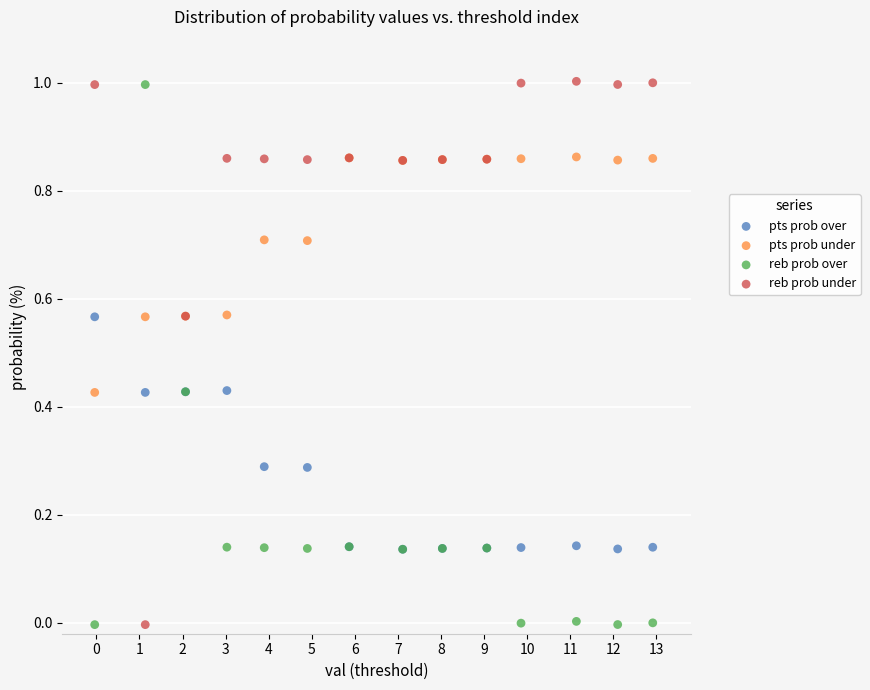

What are all the series names shown in the legend?

pts prob over, pts prob under, reb prob over, reb prob under